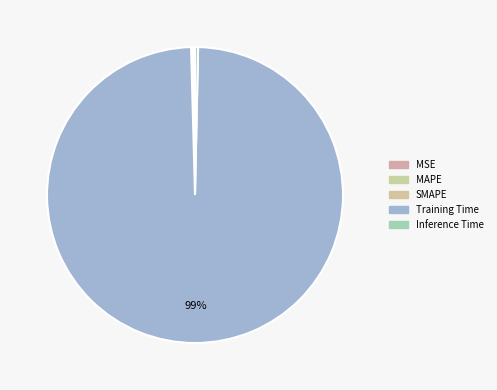

The SMAPE slice represents 5% of the pie. True or false?

False